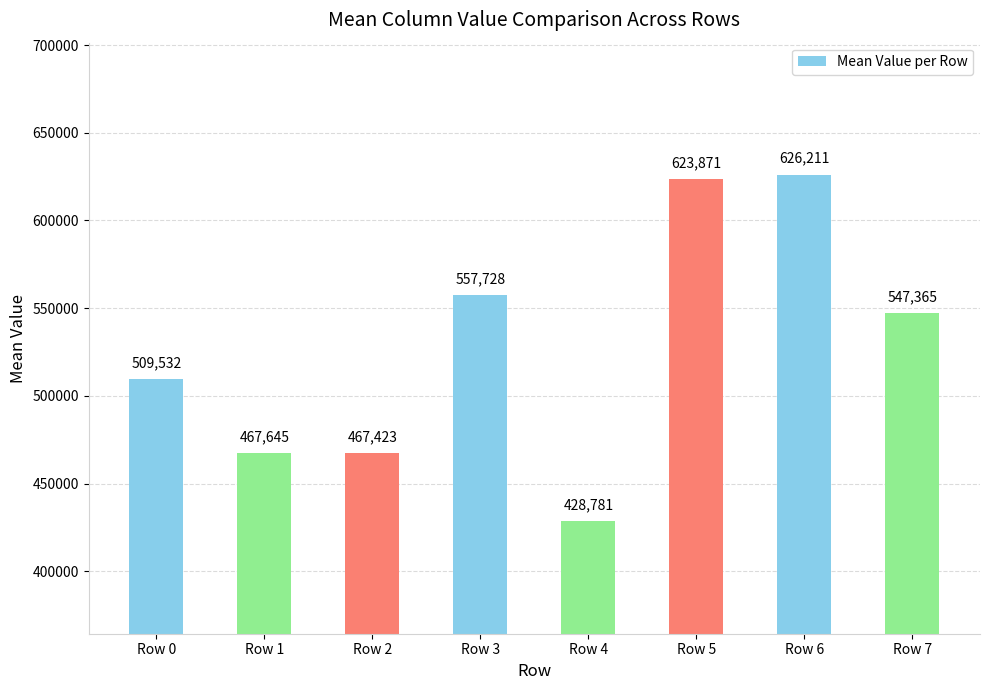

What is the difference between the maximum and minimum values?

197430